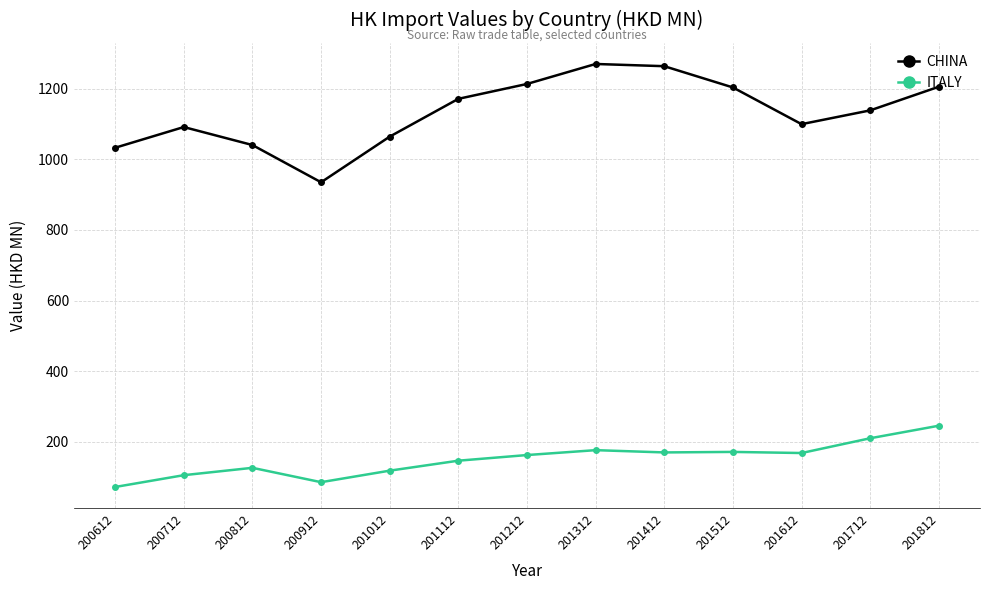

Which series has the largest total across all categories?

CHINA